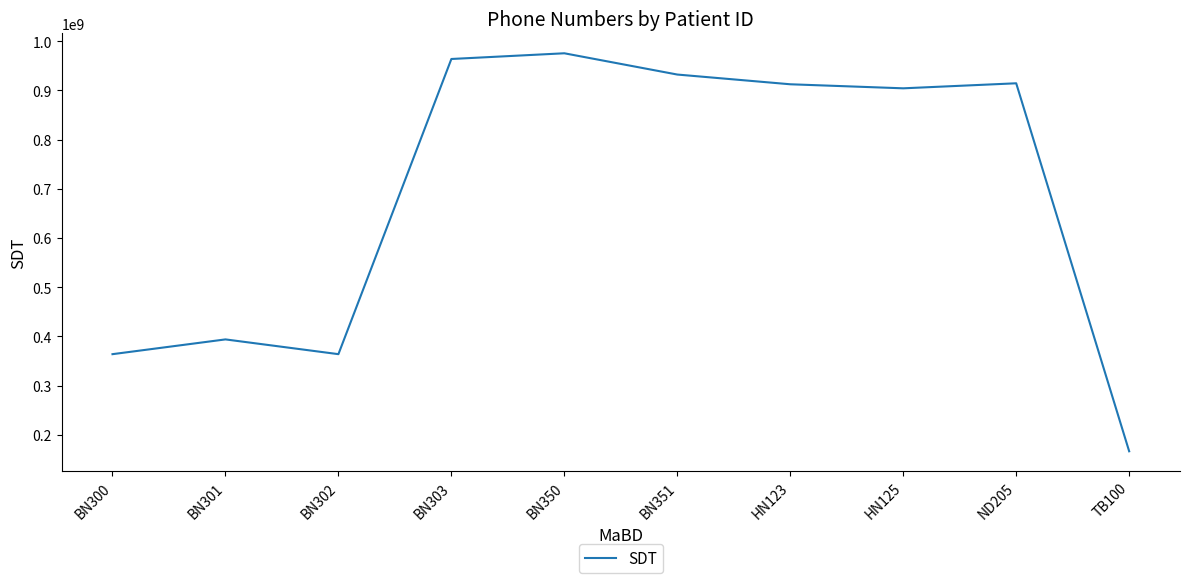

How many categories are shown in the chart?

10